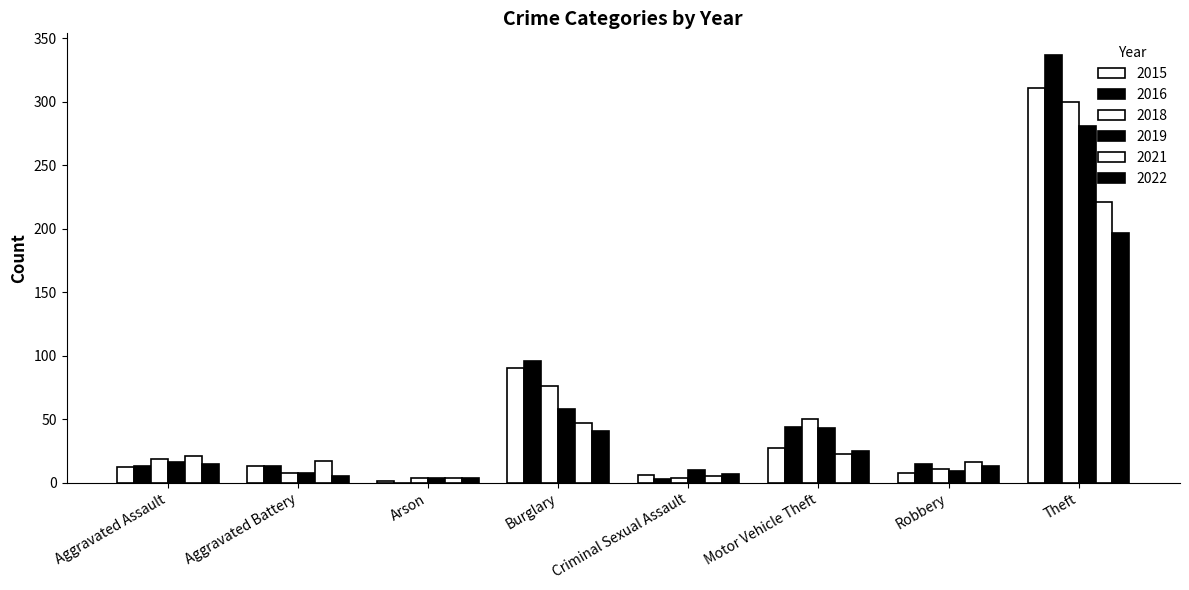

At Theft, list the series in order from largest to smallest.

2016, 2015, 2018, 2019, 2021, 2022